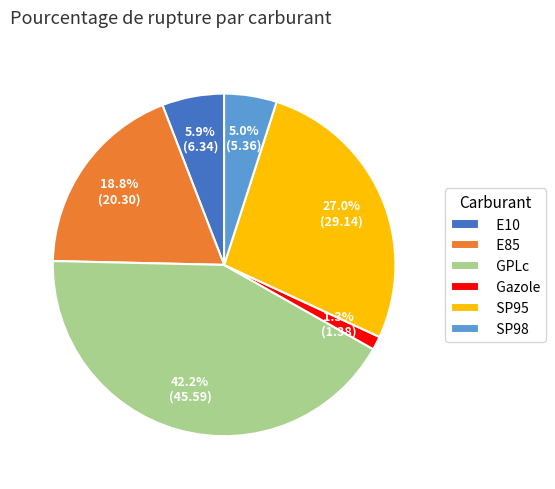

To the nearest percent, what is the difference between the GPLc and E10 slice percentages?

36%